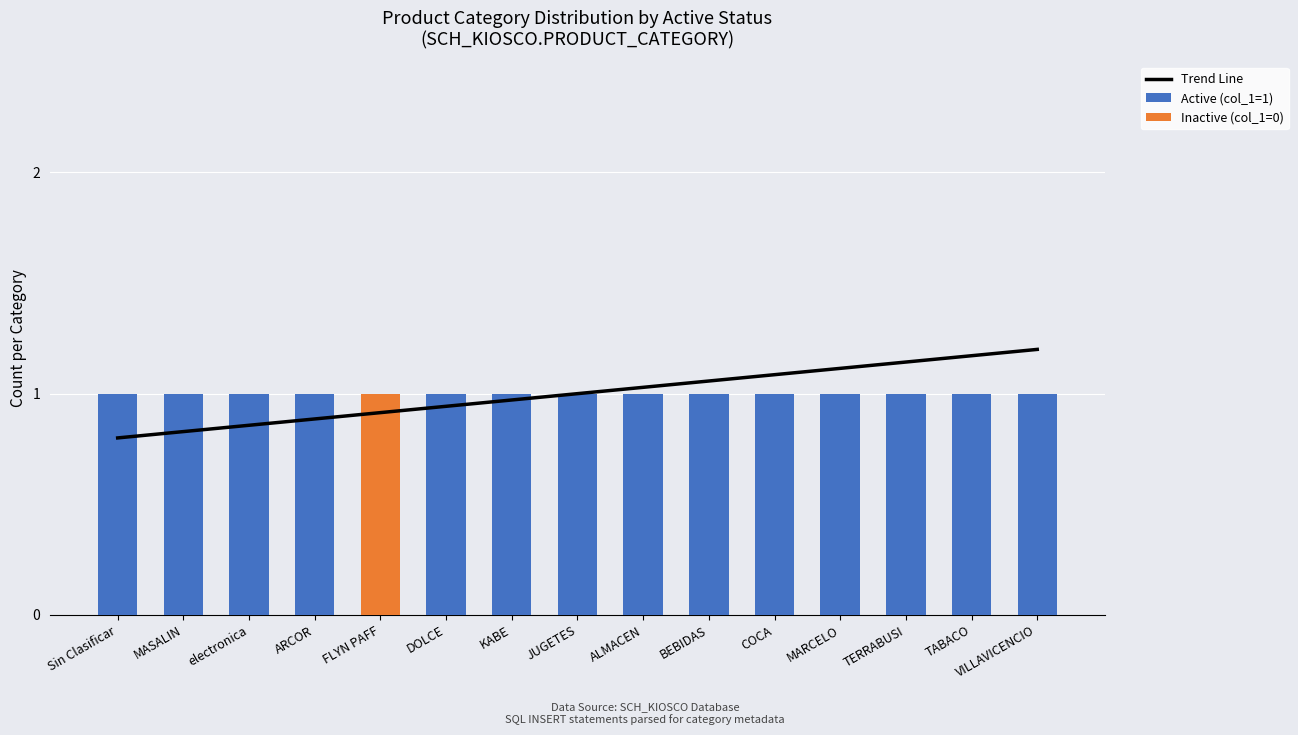

What position from the right is DOLCE?

10